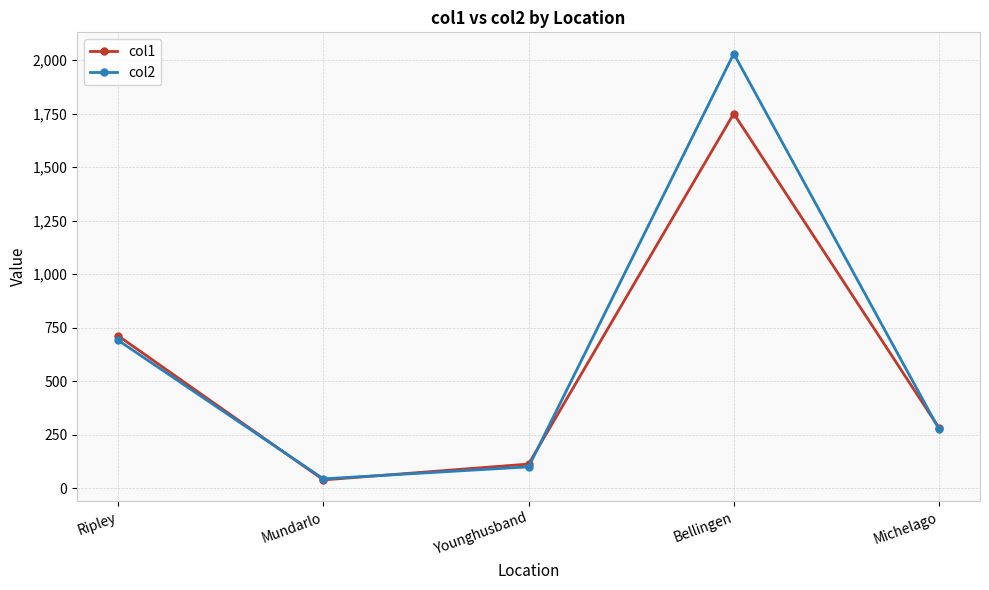

Reading left to right, transcribe all the data shown in this chart.

col1: 712	39	113	1750	282
col2: 691	44	100	2030	276